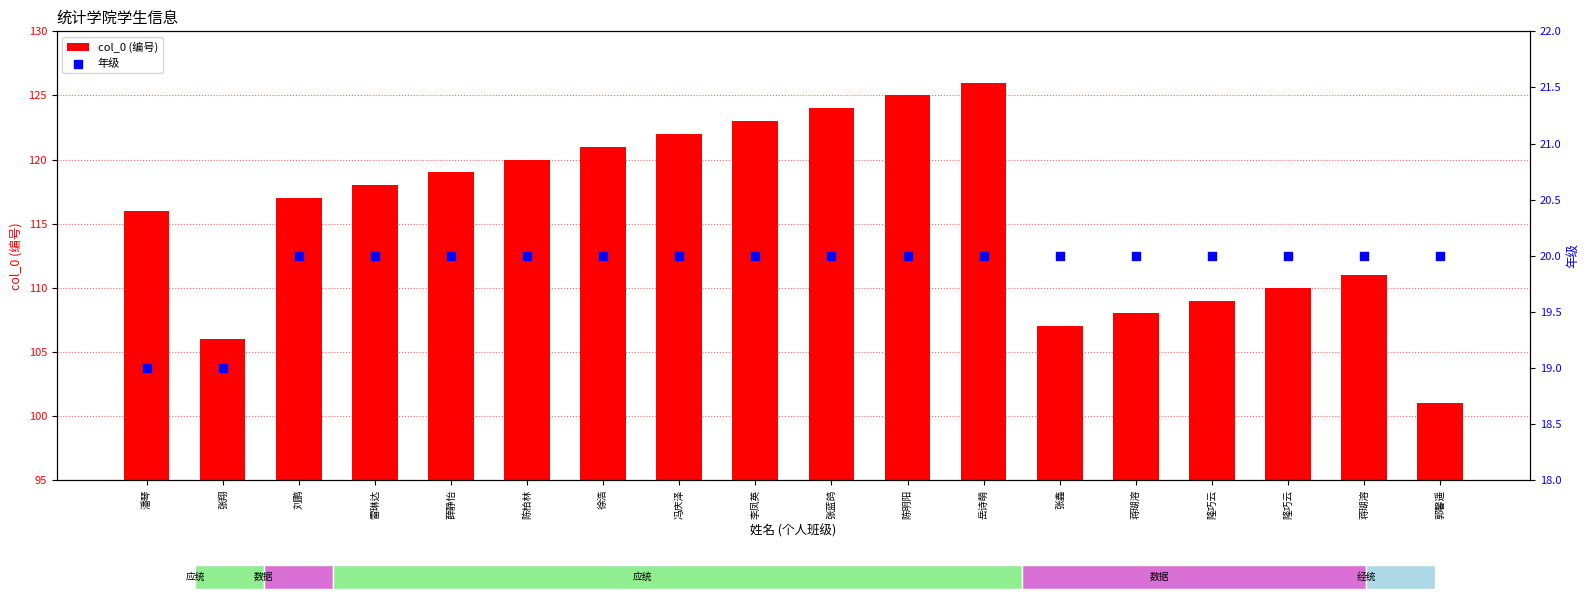

Which series has the widest spread of Y values?

col_0 (编号)